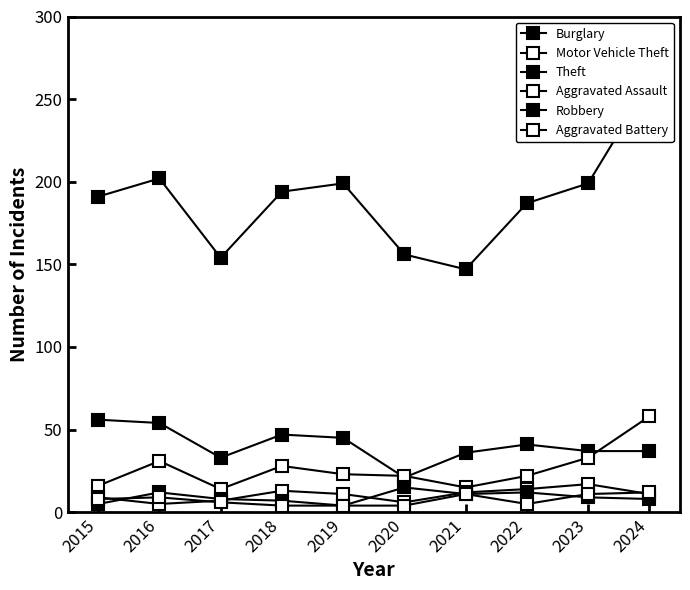

Is it true that Theft equals 147 at 2021?

True